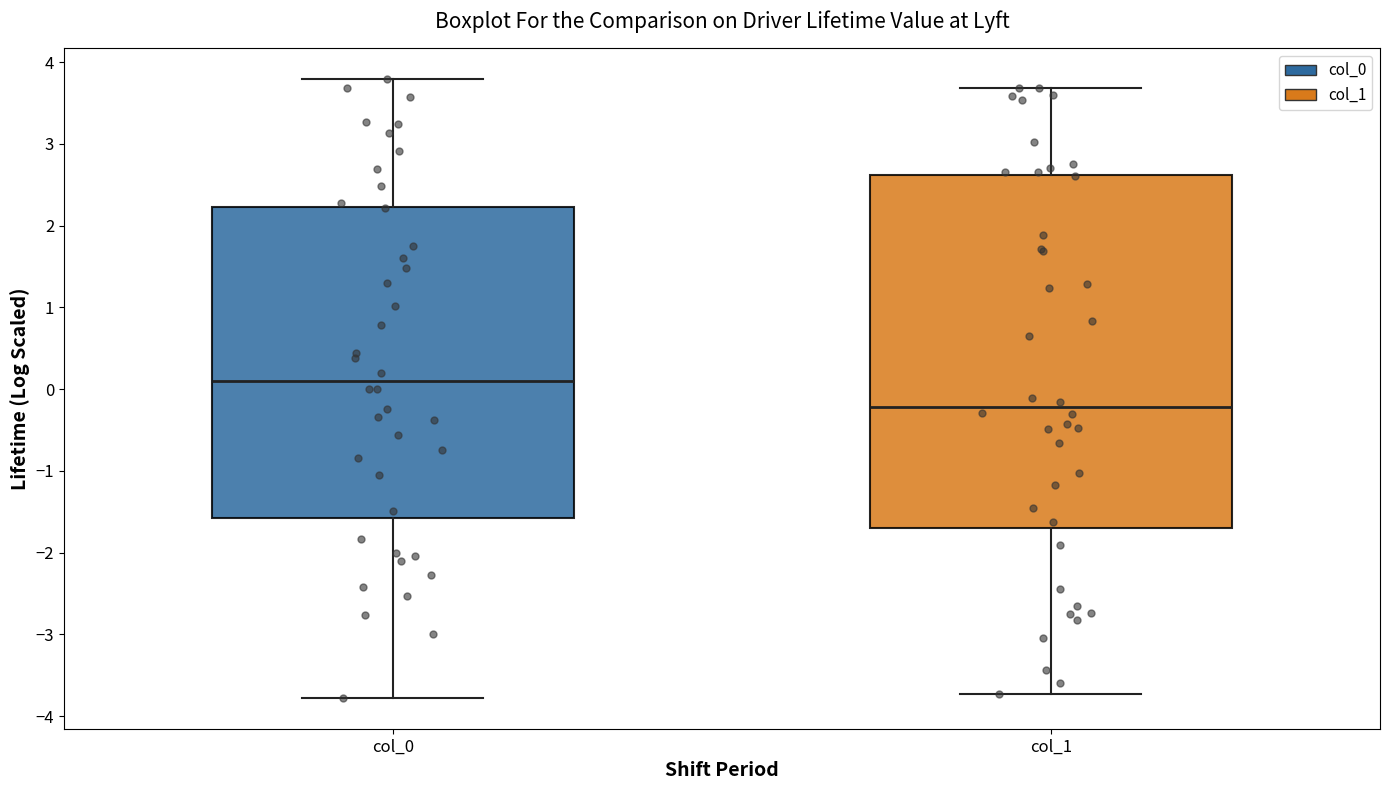

Comparing the boxes themselves (not the whiskers), which one is the tallest?

col_1